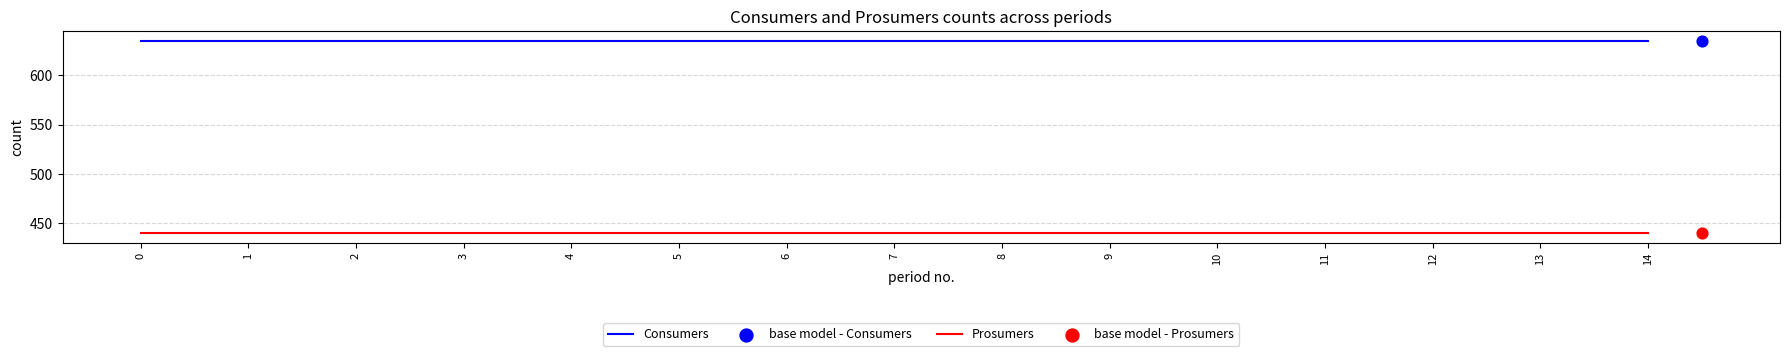

What is the total value across all series at 9?

1075